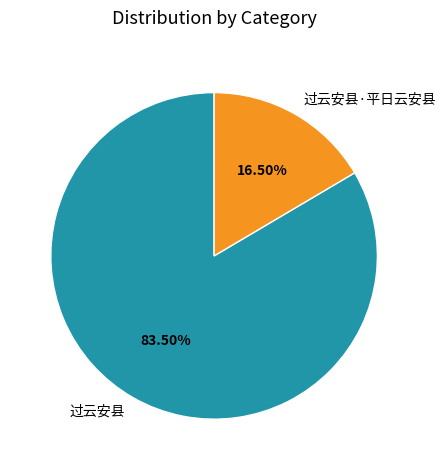

The 过云安县·平日云安县 slice represents 28% of the pie. True or false?

False